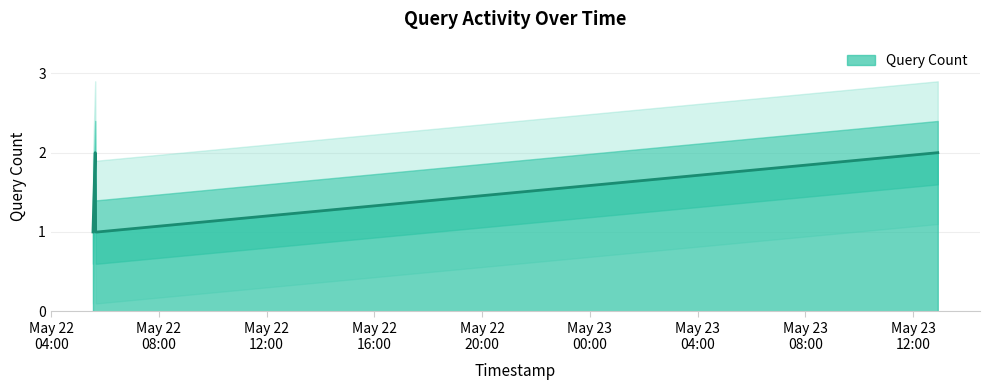

True or false: the data has more than 0 interior local peaks.

True